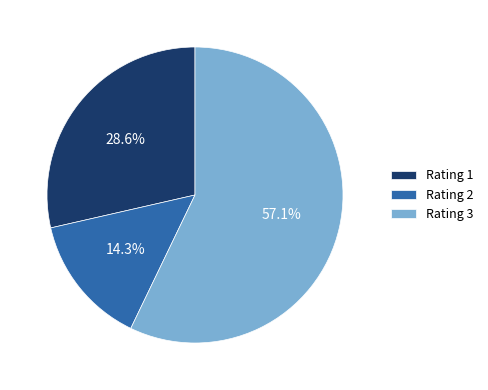

How many slices are in this pie chart?

3